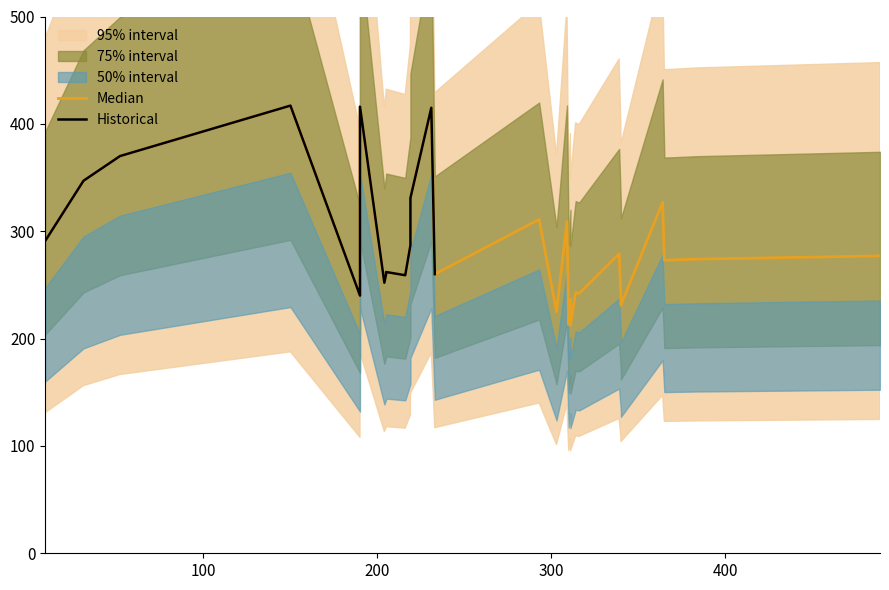

What is the difference between the second highest and second lowest values?

203